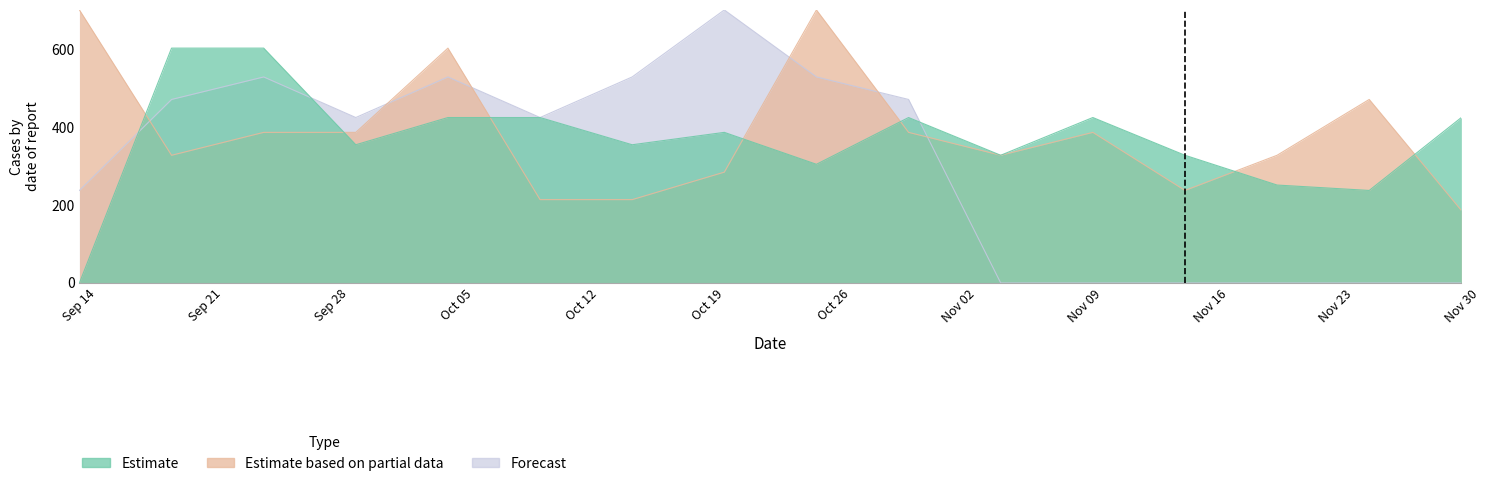

Which series has the widest spread of values?

Forecast